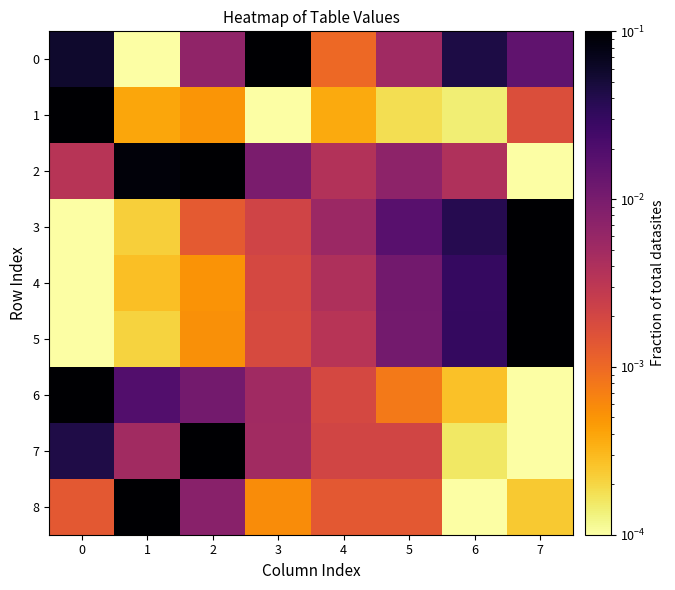

Between 5 and 7, which series saw the biggest shift?

5